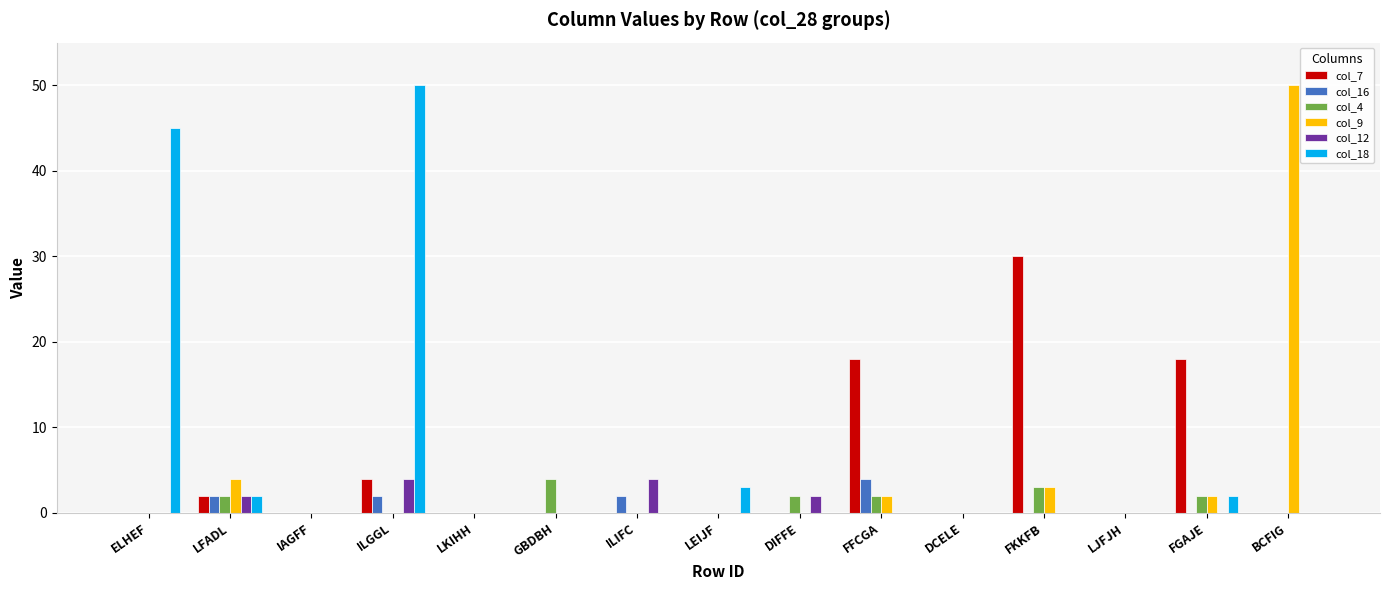

Reading right to left, list all the values displayed in this chart.

col_7: BCFIG=0	FGAJE=18	LJFJH=0	FKKFB=30	DCELE=0	FFCGA=18	DIFFE=0	LEIJF=0	ILIFC=0	GBDBH=0	LKIHH=0	ILGGL=4	IAGFF=0	LFADL=2	ELHEF=0
col_16: BCFIG=0	FGAJE=0	LJFJH=0	FKKFB=0	DCELE=0	FFCGA=4	DIFFE=0	LEIJF=0	ILIFC=2	GBDBH=0	LKIHH=0	ILGGL=2	IAGFF=0	LFADL=2	ELHEF=0
col_4: BCFIG=0	FGAJE=2	LJFJH=0	FKKFB=3	DCELE=0	FFCGA=2	DIFFE=2	LEIJF=0	ILIFC=0	GBDBH=4	LKIHH=0	ILGGL=0	IAGFF=0	LFADL=2	ELHEF=0
col_9: BCFIG=50	FGAJE=2	LJFJH=0	FKKFB=3	DCELE=0	FFCGA=2	DIFFE=0	LEIJF=0	ILIFC=0	GBDBH=0	LKIHH=0	ILGGL=0	IAGFF=0	LFADL=4	ELHEF=0
col_12: BCFIG=0	FGAJE=0	LJFJH=0	FKKFB=0	DCELE=0	FFCGA=0	DIFFE=2	LEIJF=0	ILIFC=4	GBDBH=0	LKIHH=0	ILGGL=4	IAGFF=0	LFADL=2	ELHEF=0
col_18: BCFIG=0	FGAJE=2	LJFJH=0	FKKFB=0	DCELE=0	FFCGA=0	DIFFE=0	LEIJF=3	ILIFC=0	GBDBH=0	LKIHH=0	ILGGL=50	IAGFF=0	LFADL=2	ELHEF=45